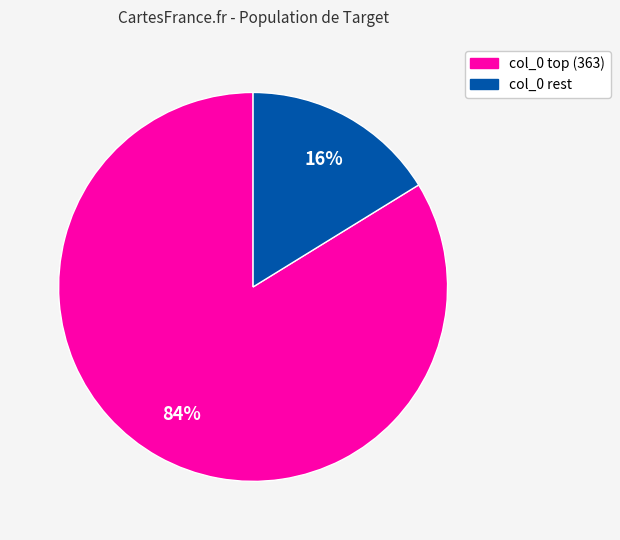

To the nearest percent, what is the average slice percentage?

50%